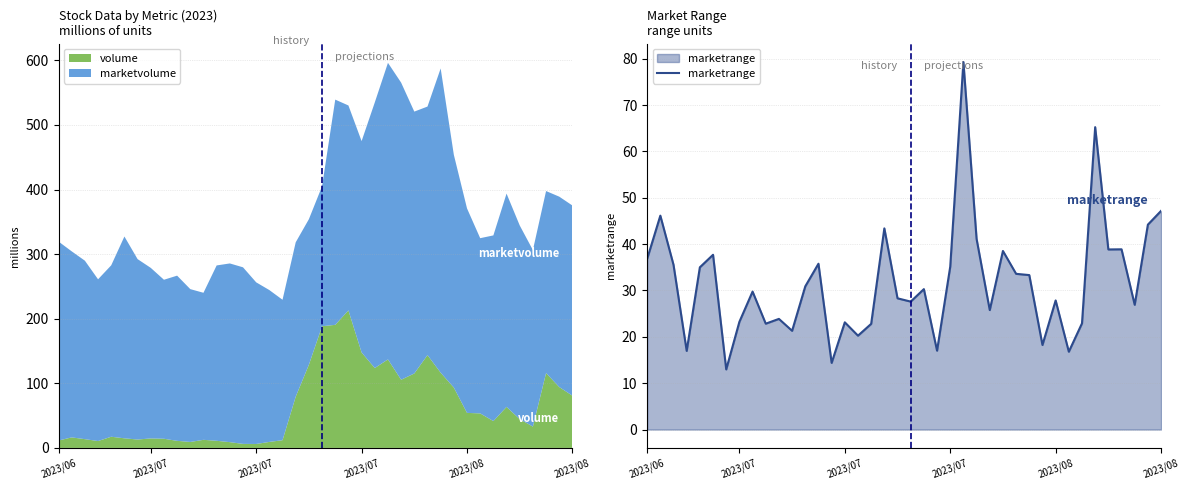

Is it true that the value at 33 is 33.9?

False